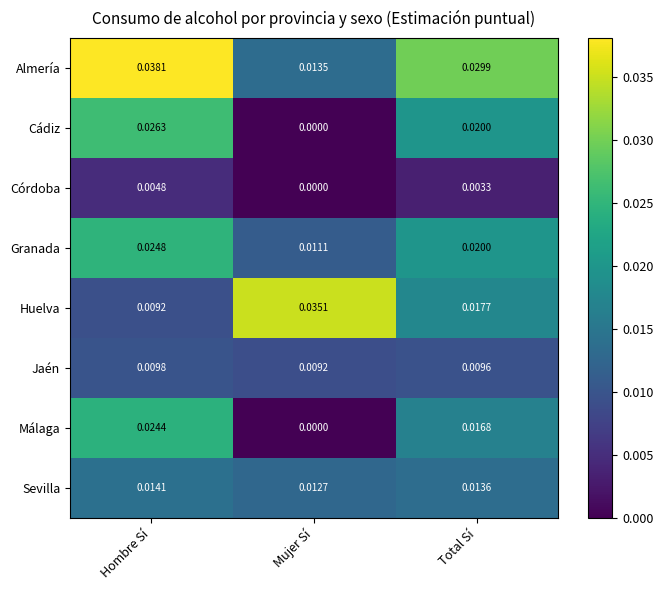

Rank the series by their maximum value, from lowest to highest.

Córdoba, Jaén, Sevilla, Málaga, Granada, Cádiz, Huelva, Almería